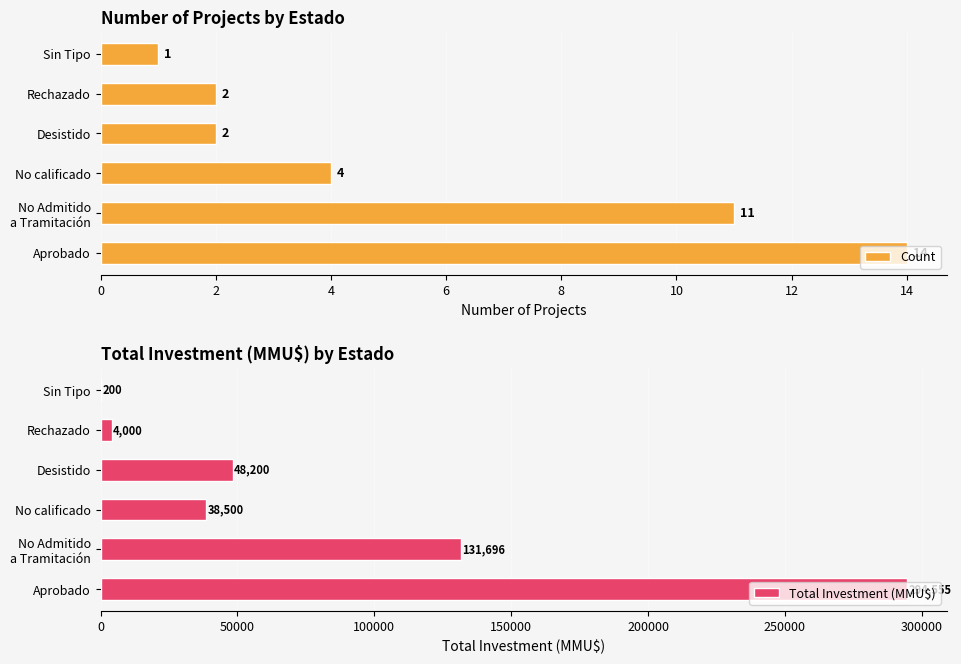

How many groups of bars are there?

6